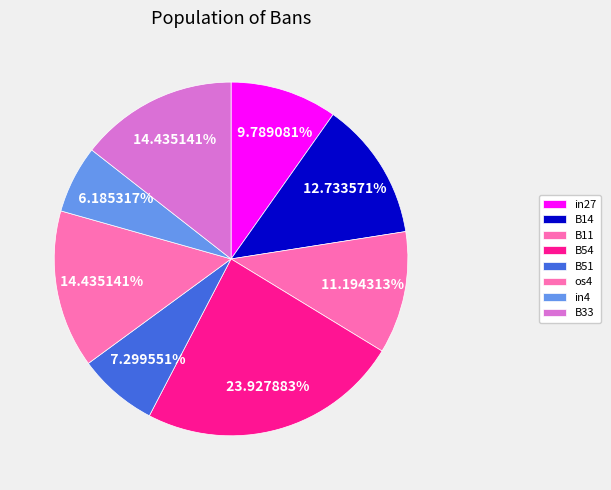

Does any single category account for the majority?

No